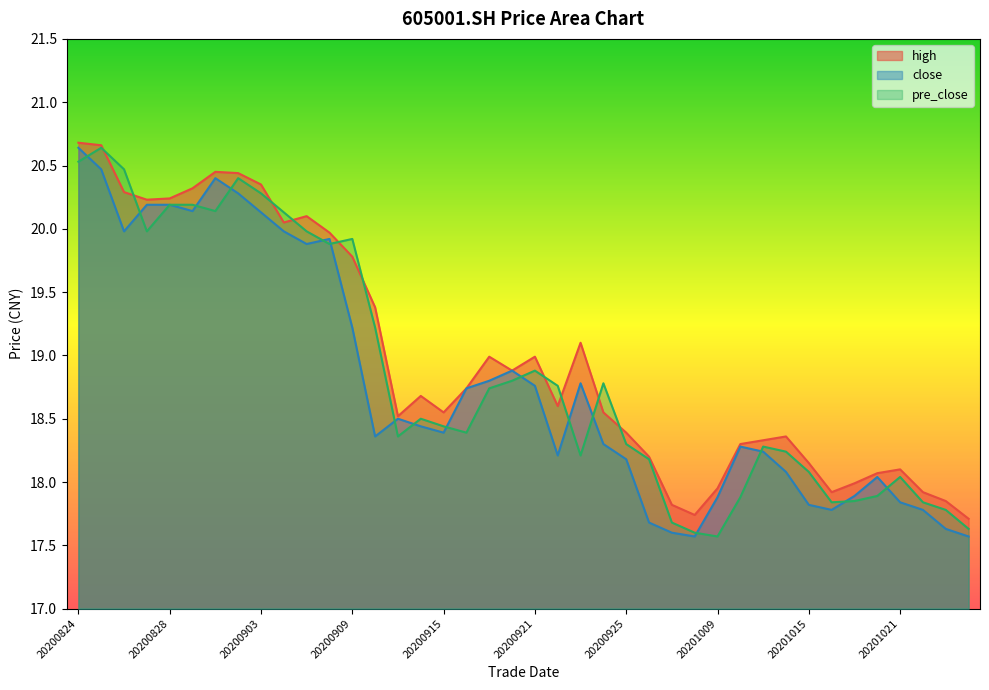

Is it true that pre_close equals 18.3 at 20201013?

True